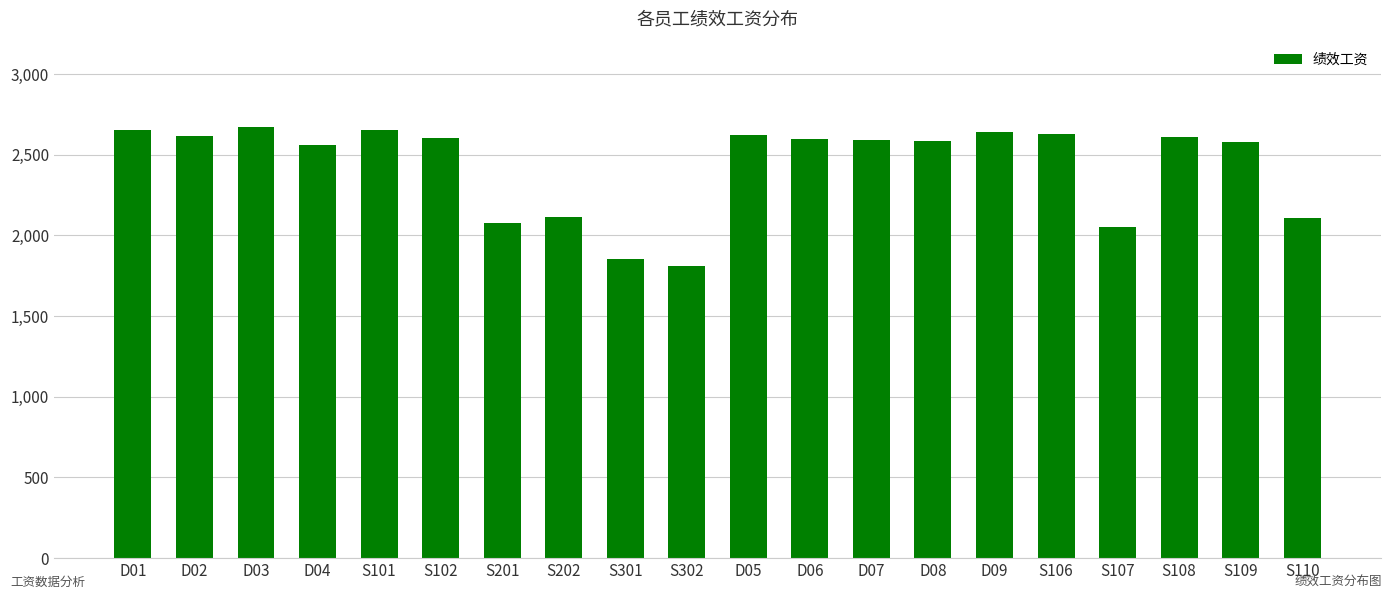

What is the sum of the values at S201 and D01?

4732.5